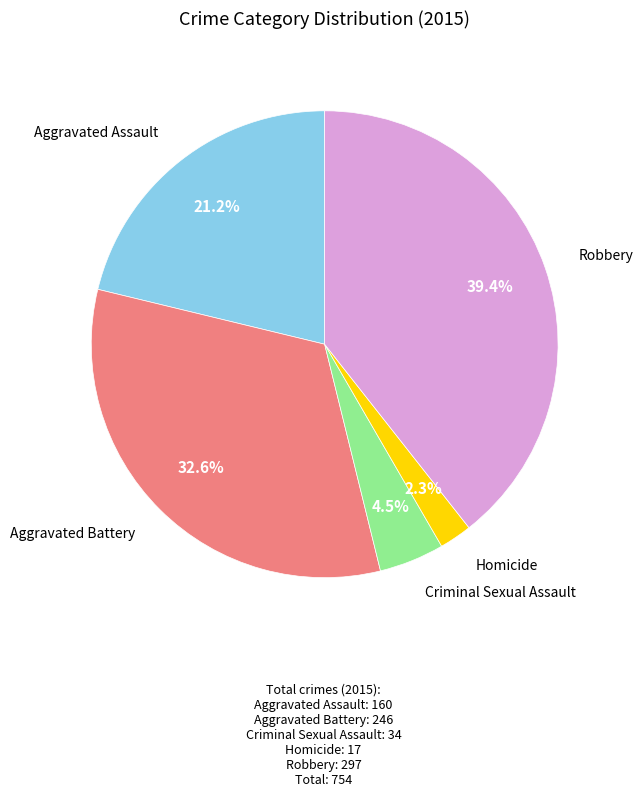

How many segments does this pie chart have?

5